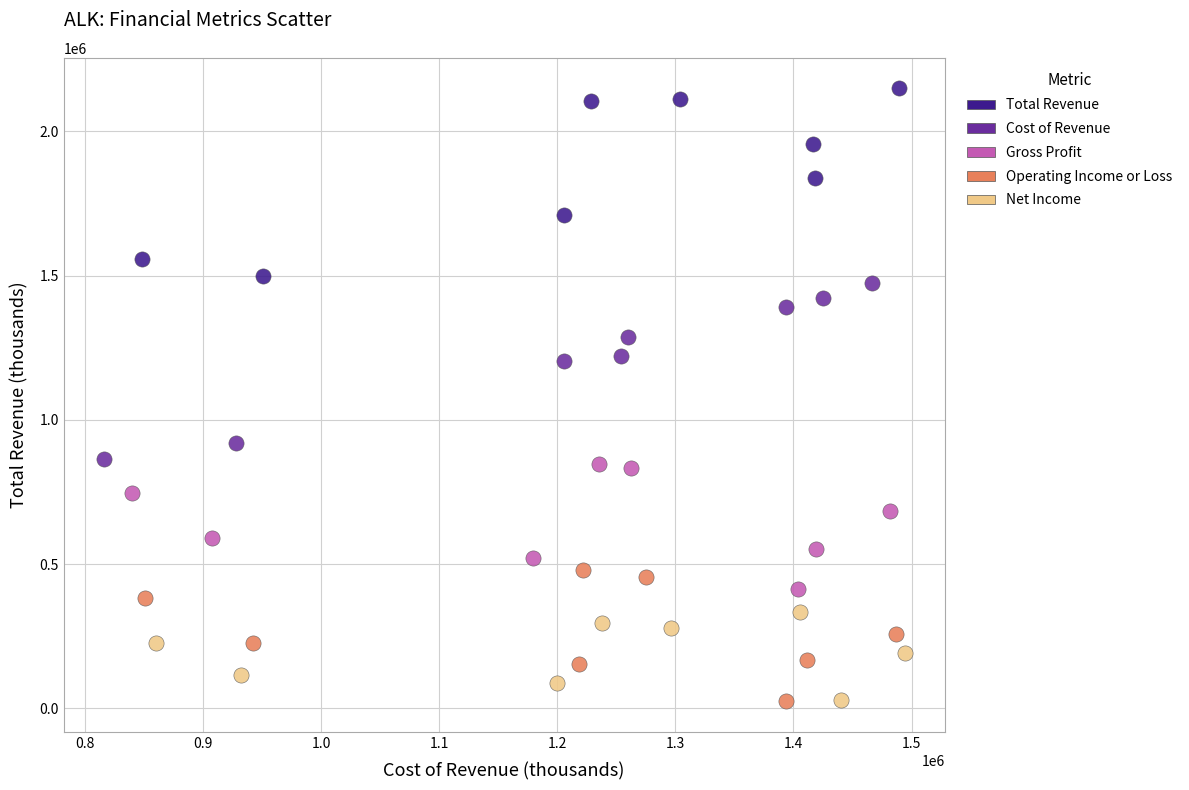

What are all the series names shown in the legend?

Total Revenue, Cost of Revenue, Gross Profit, Operating Income or Loss, Net Income